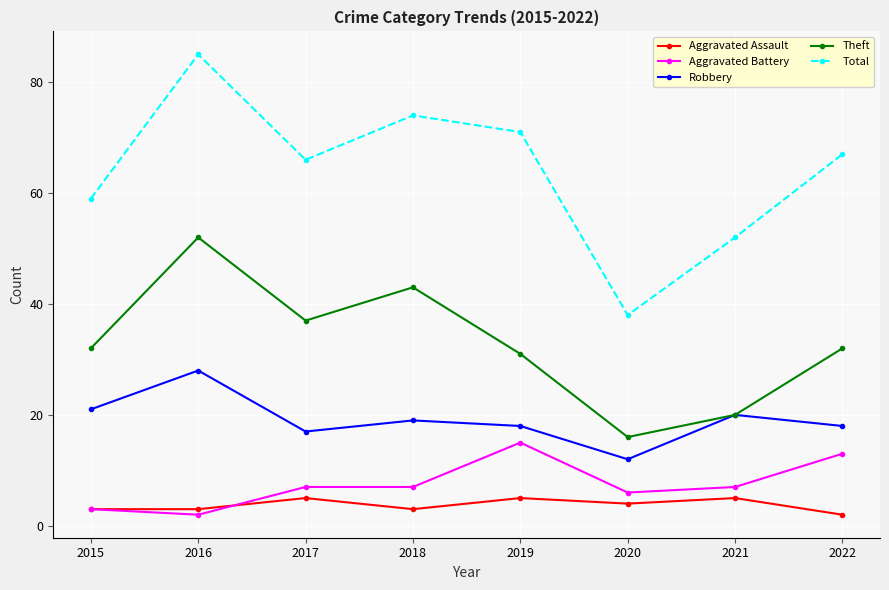

What is the difference between the second highest and second lowest values in the Total series?

22